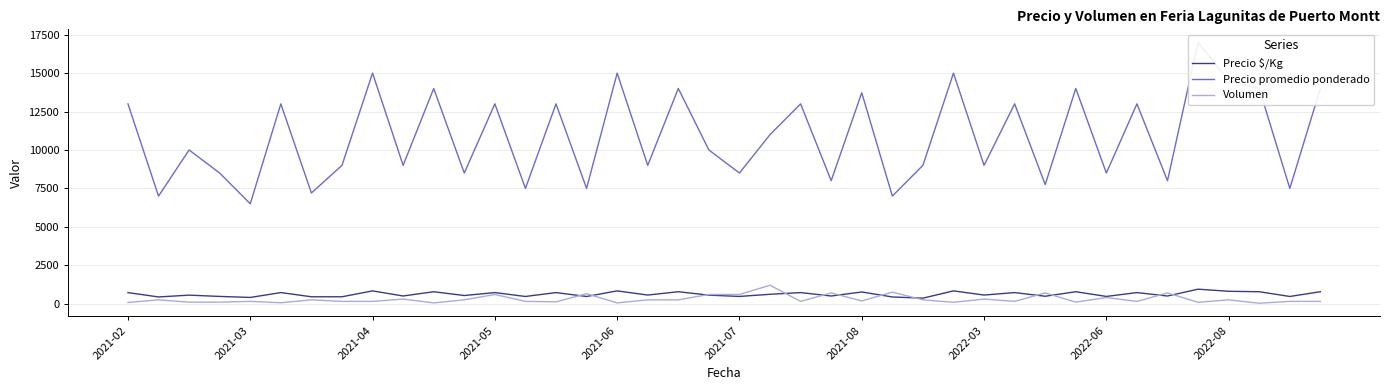

The value of Volumen at 2021-08 is 180. True or false?

True